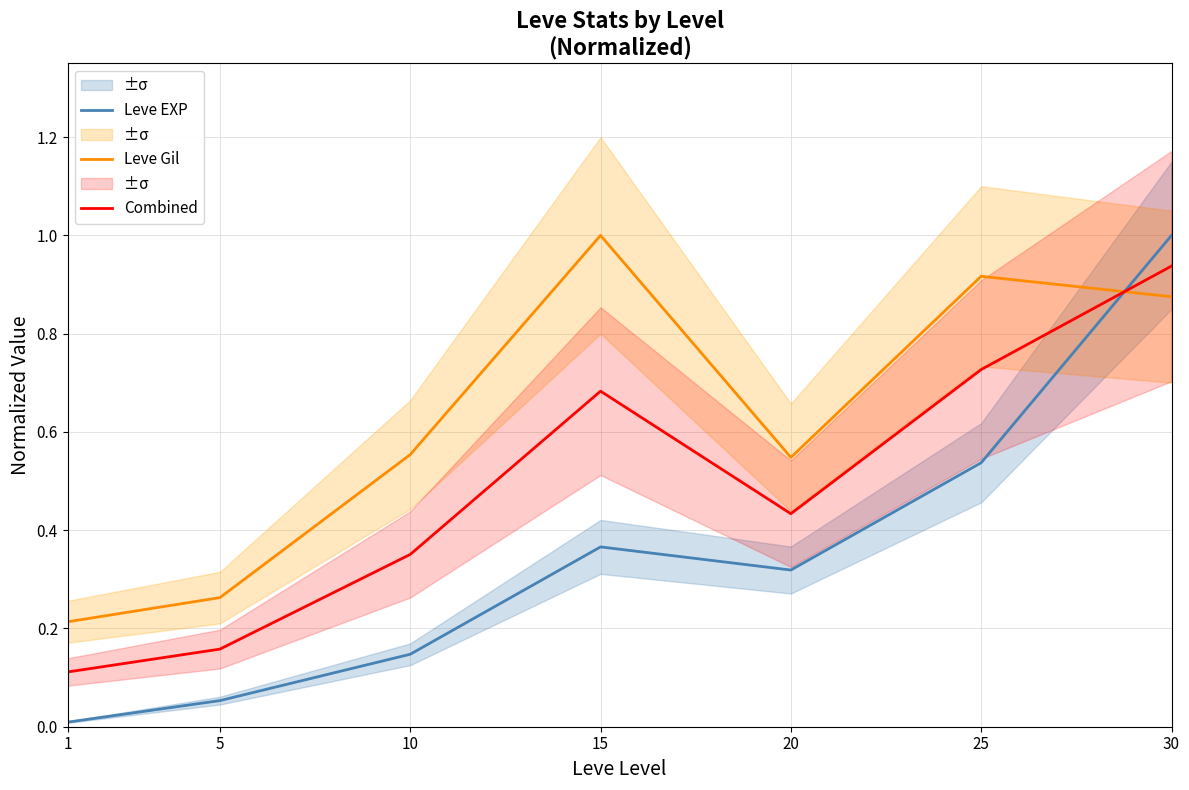

Does the chart display data point markers on the line(s)?

No